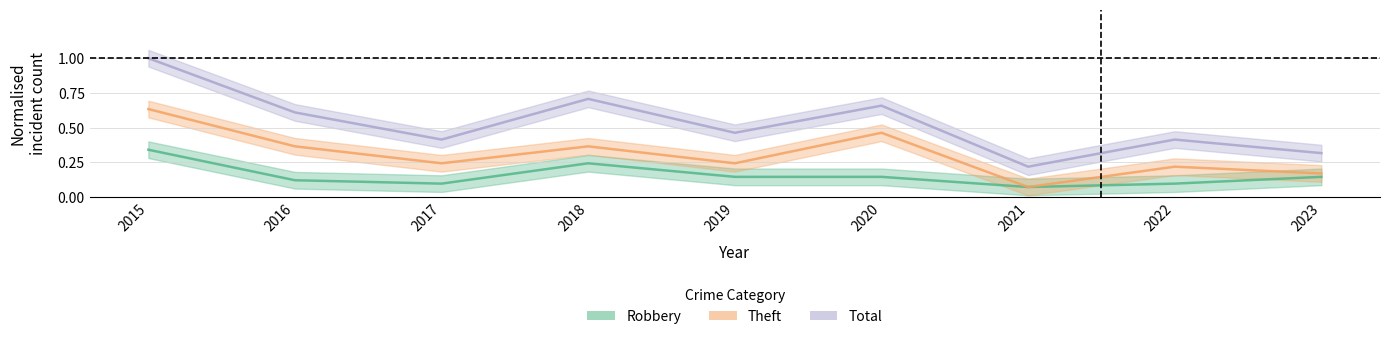

Which series has the largest total across all categories?

Total